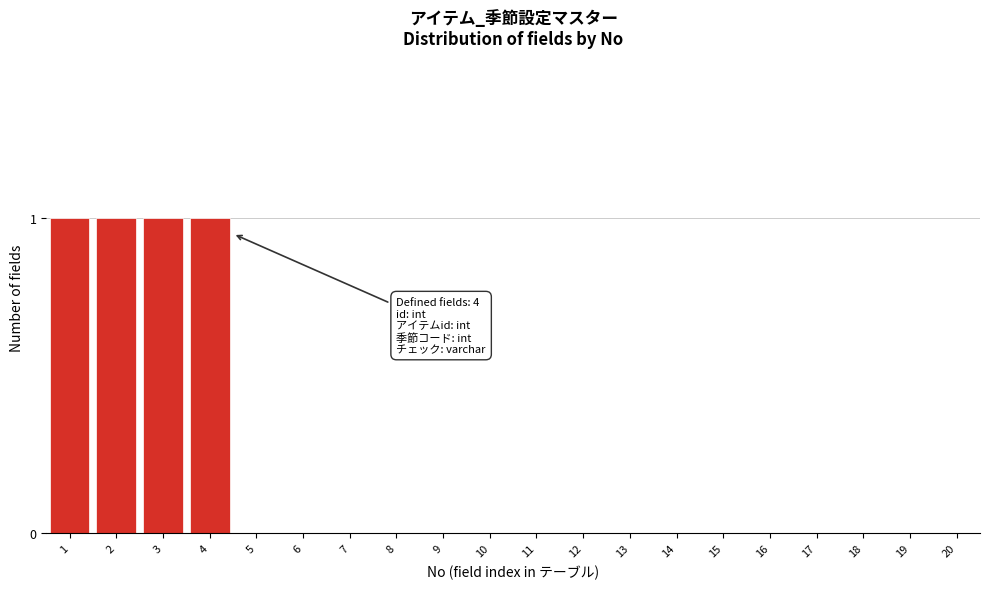

Reading left to right, what are all the values shown in this chart?

1=1	2=1	3=1	4=1	5=0	6=0	7=0	8=0	9=0	10=0	11=0	12=0	13=0	14=0	15=0	16=0	17=0	18=0	19=0	20=0